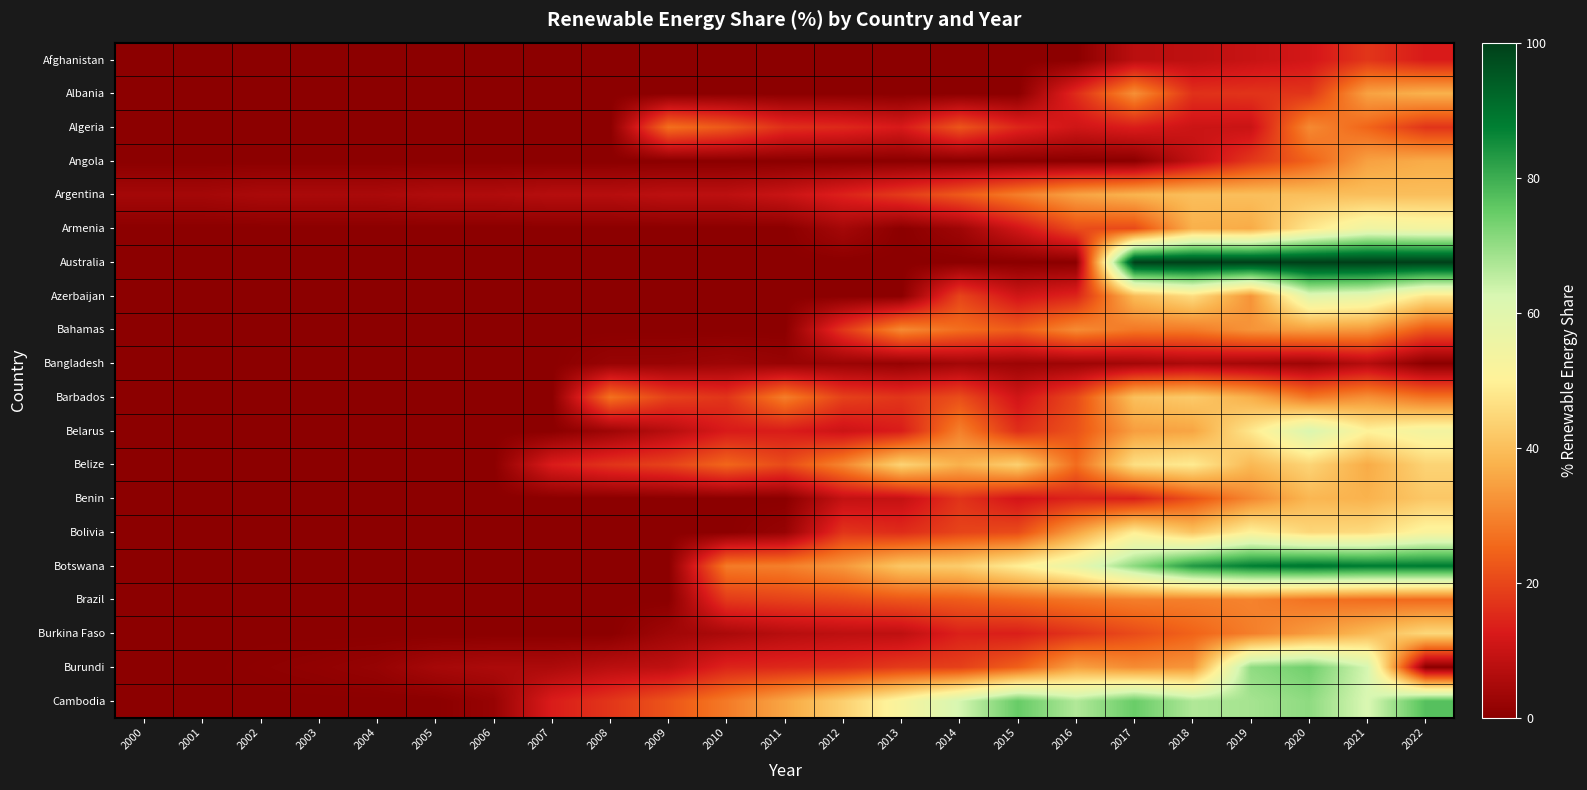

At which category is the sum across all series the highest?

2021